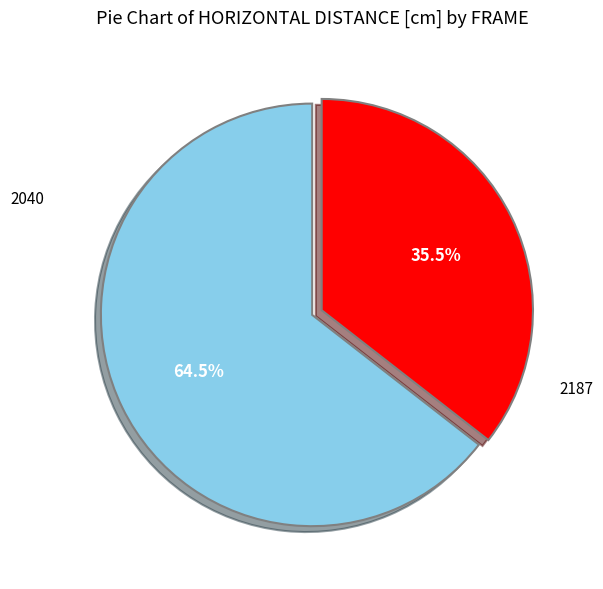

Is there a majority slice in this chart?

Yes